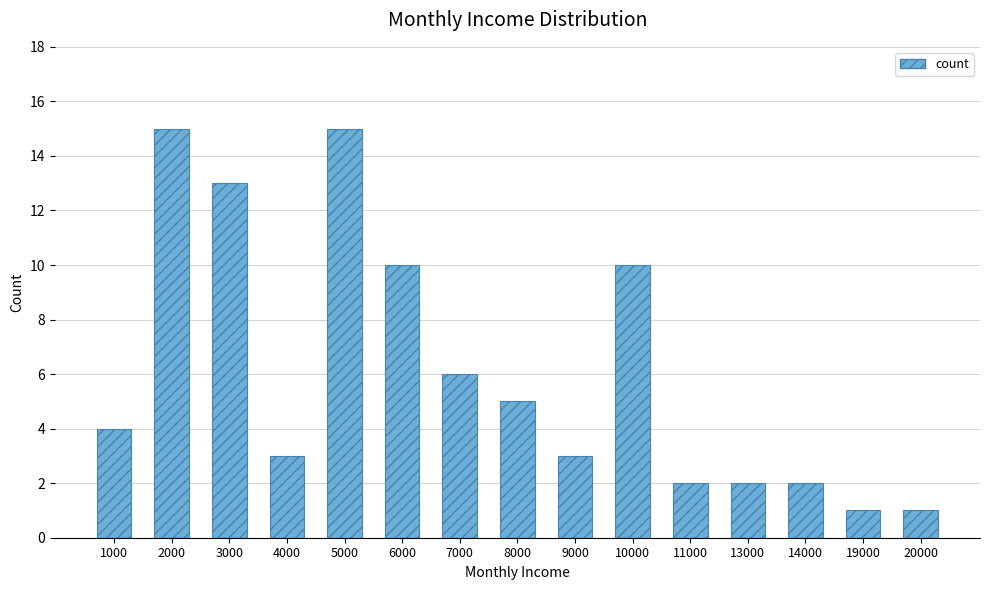

The value at 19000 is 1. True or false?

True